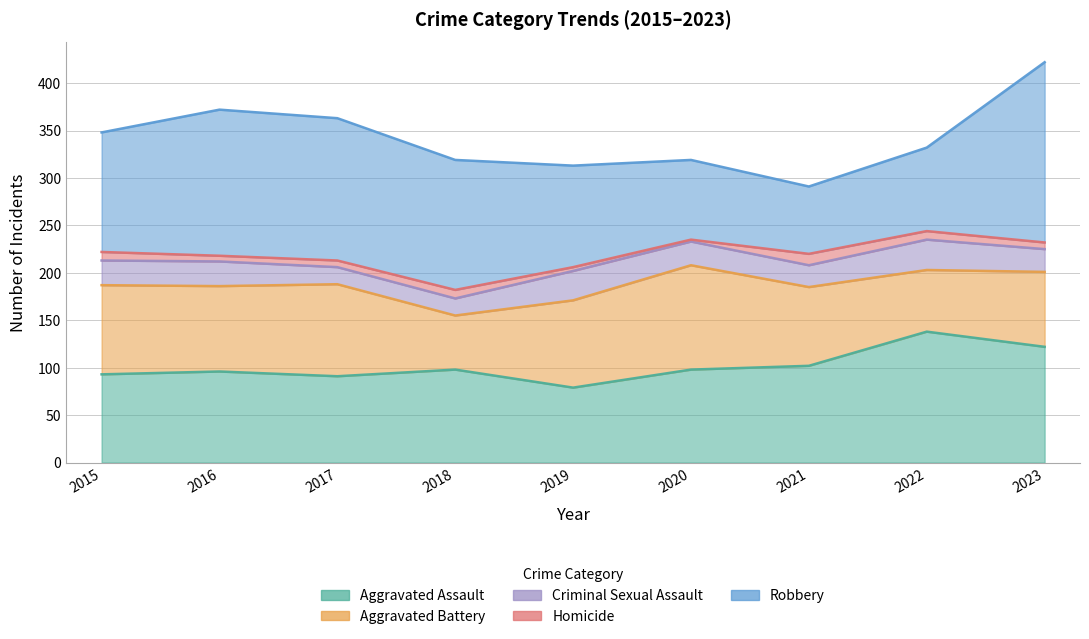

Reading left to right, extract all data points from this chart.

Aggravated Assault: 93	96	91	98	79	98	102	138	122
Aggravated Battery: 94	90	97	57	92	110	83	65	79
Criminal Sexual Assault: 26	26	18	18	31	25	23	32	24
Homicide: 9	6	7	9	4	2	12	9	7
Robbery: 126	154	150	137	107	84	71	88	190